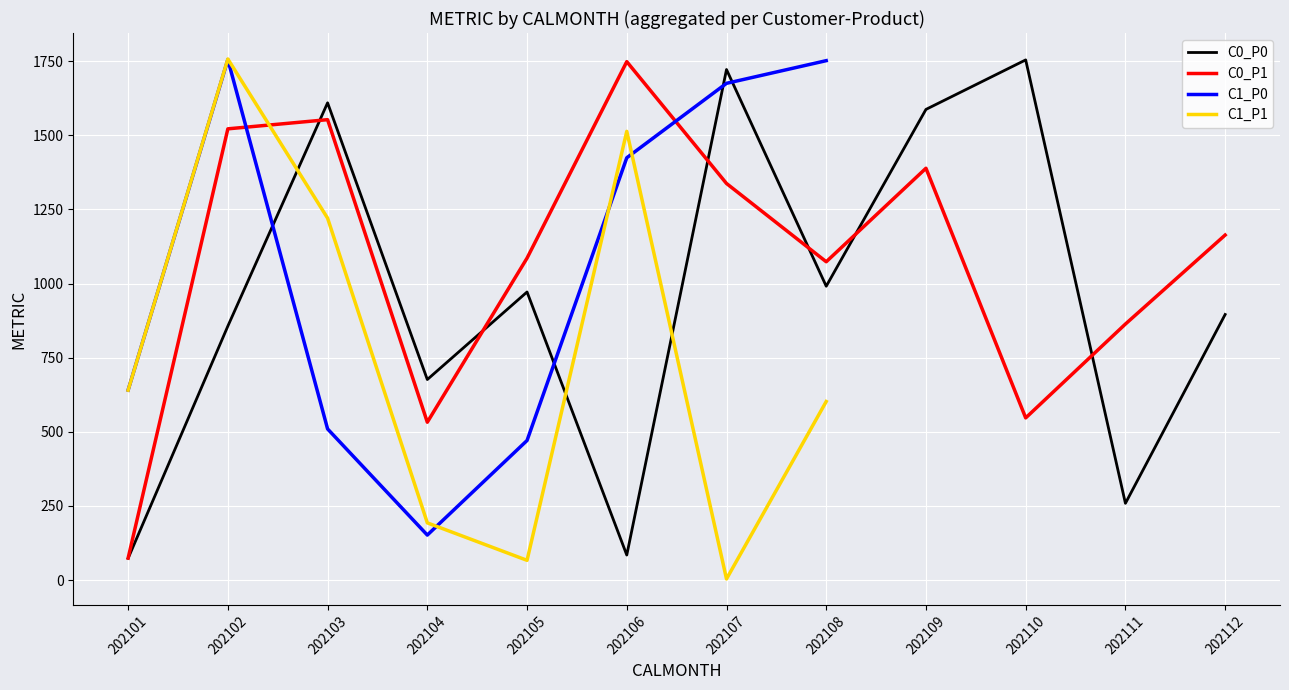

True or false: C0_P1 and C1_P0 cross at least once.

True